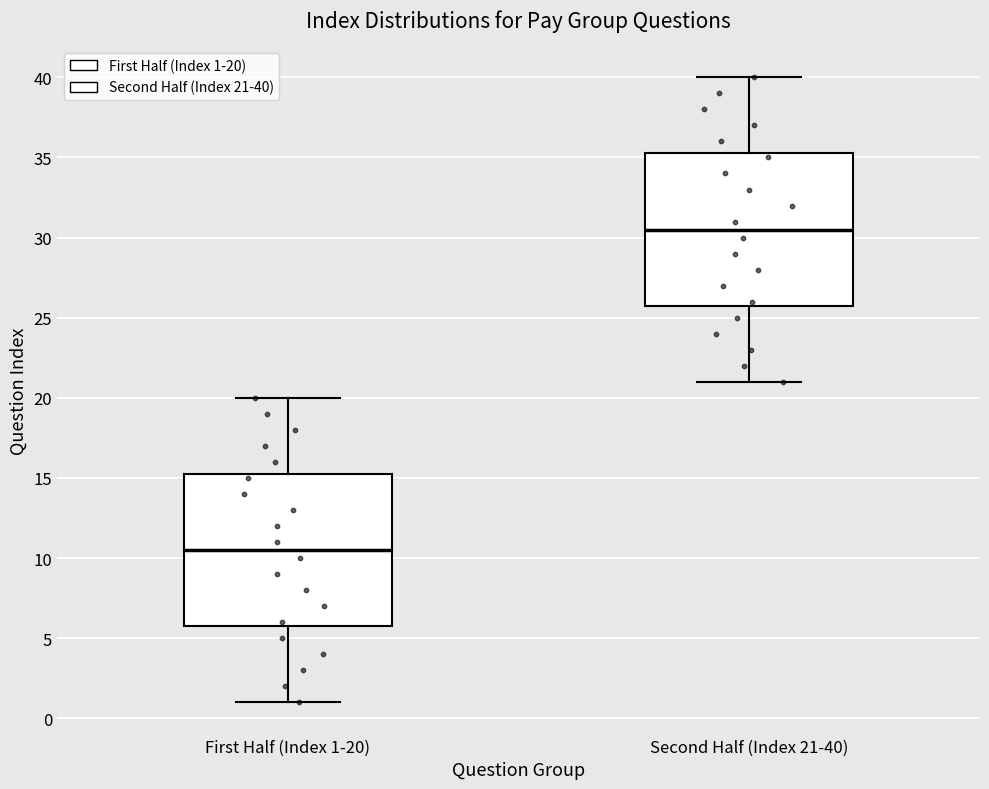

Where is the lower edge of the box for First Half (Index 1-20) on the y-axis? The values are not printed on the chart, so give them approximately, as read against the axis.

6.0